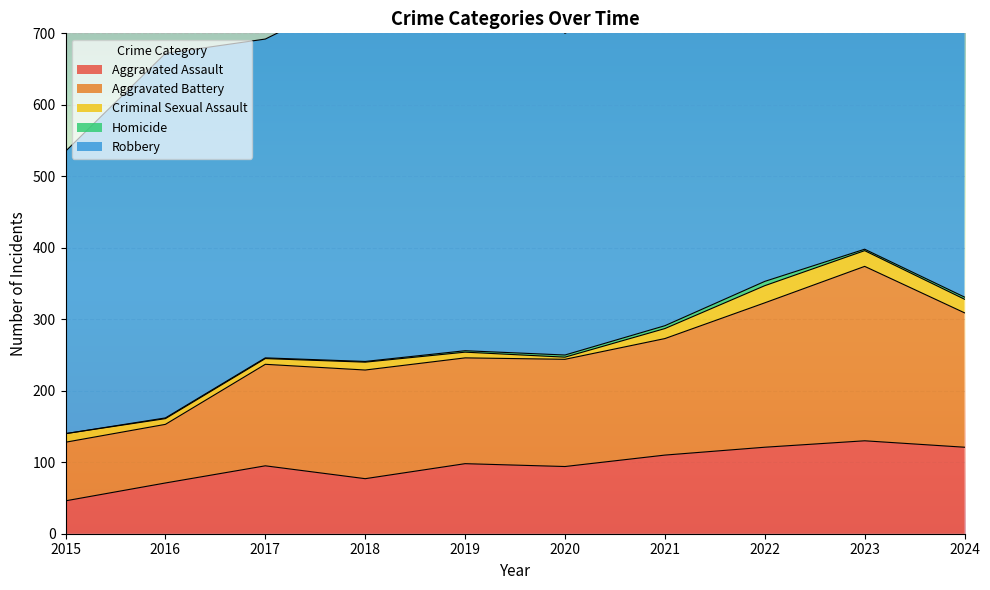

Is it true that Aggravated Assault equals 145 at 2019?

False